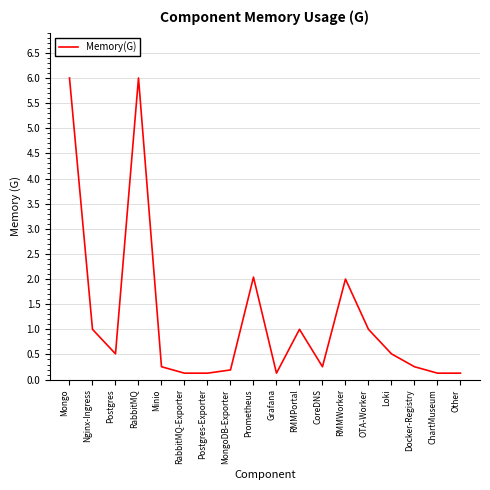

Reading left to right, what are all the values shown in this chart?

Mongo=6.0	Nginx-Ingress=1.0	Postgres=0.5	RabbitMQ=6.0	Minio=0.3	RabbitMQ-Exporter=0.1	Postgres-Exporter=0.1	MongoDB-Exporter=0.2	Prometheus=2.0	Grafana=0.1	RMMPortal=1.0	CoreDNS=0.3	RMMWorker=2.0	OTA-Worker=1.0	Loki=0.5	Docker-Registry=0.3	ChartMuseum=0.1	Other=0.1